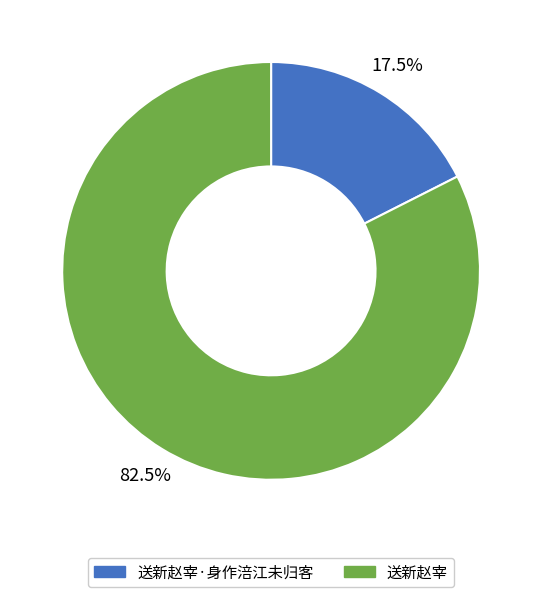

Which slice is the largest?

送新赵宰